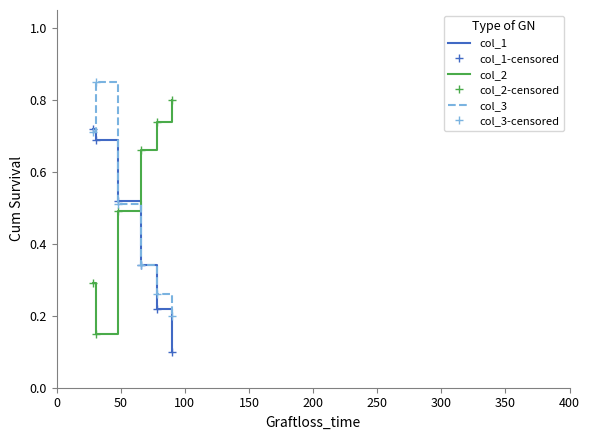

How many distinct data groups are displayed?

6